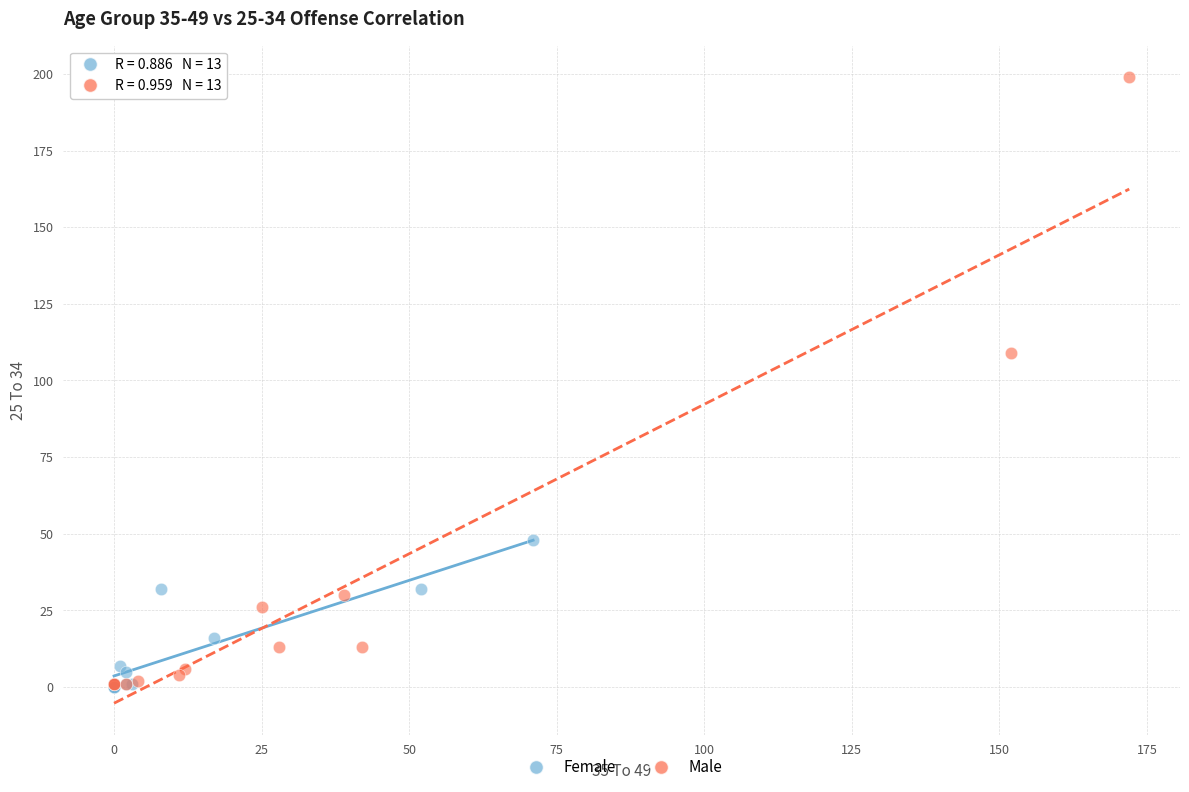

Which series contains the highest Y value?

Male